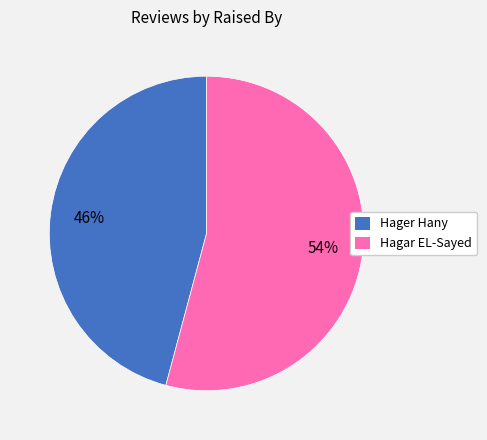

How many slices are in this pie chart?

2